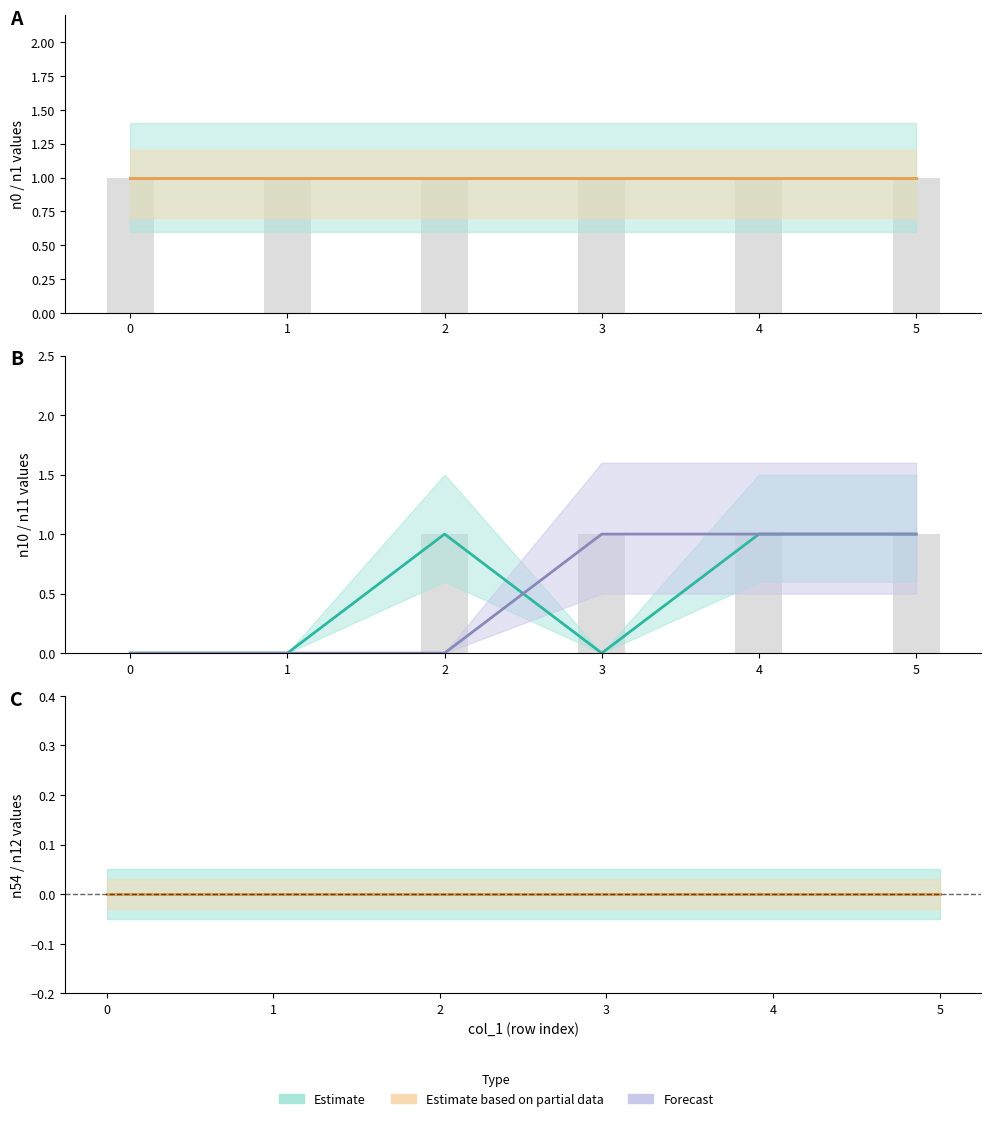

Which series has the largest range (max minus min)?

n10